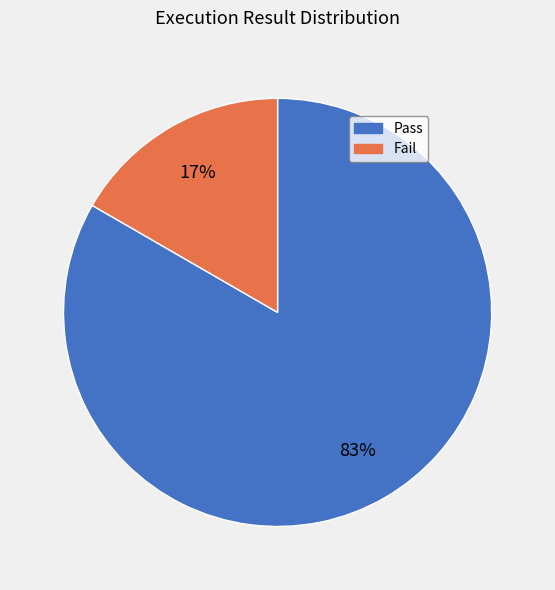

Do Pass and Fail together represent more than half of the pie?

Yes